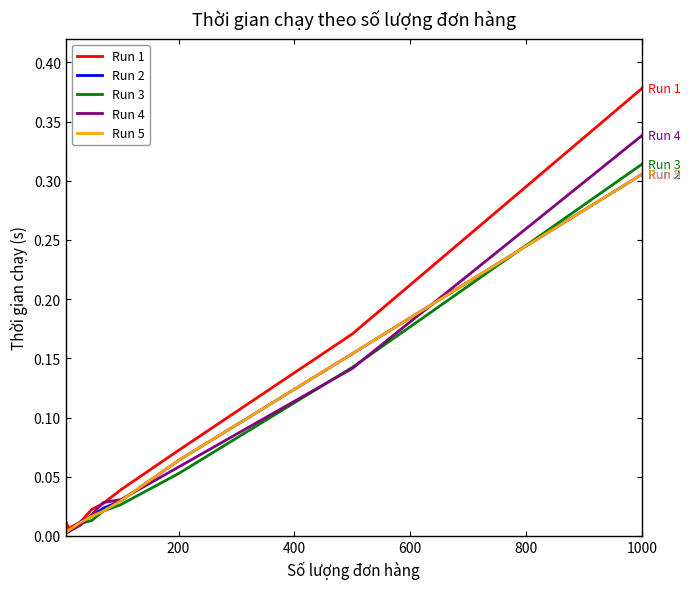

Which series has the widest spread of values?

Run 1